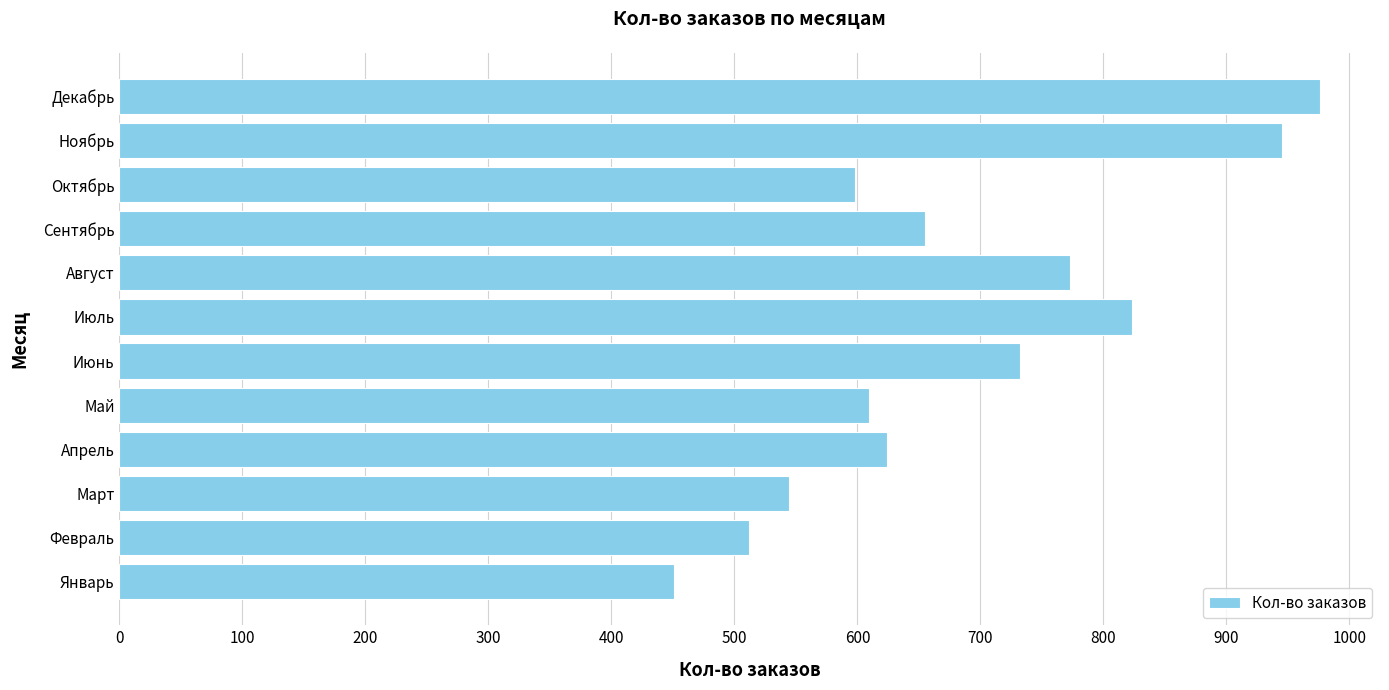

Which has a higher value, Январь or Сентябрь?

Сентябрь